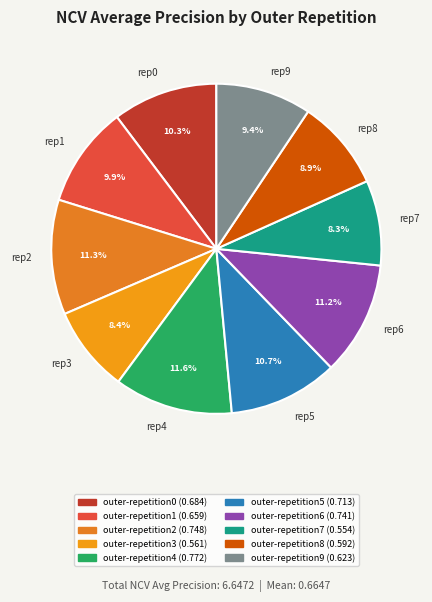

Is the sum of rep3 and rep8 greater than half?

No